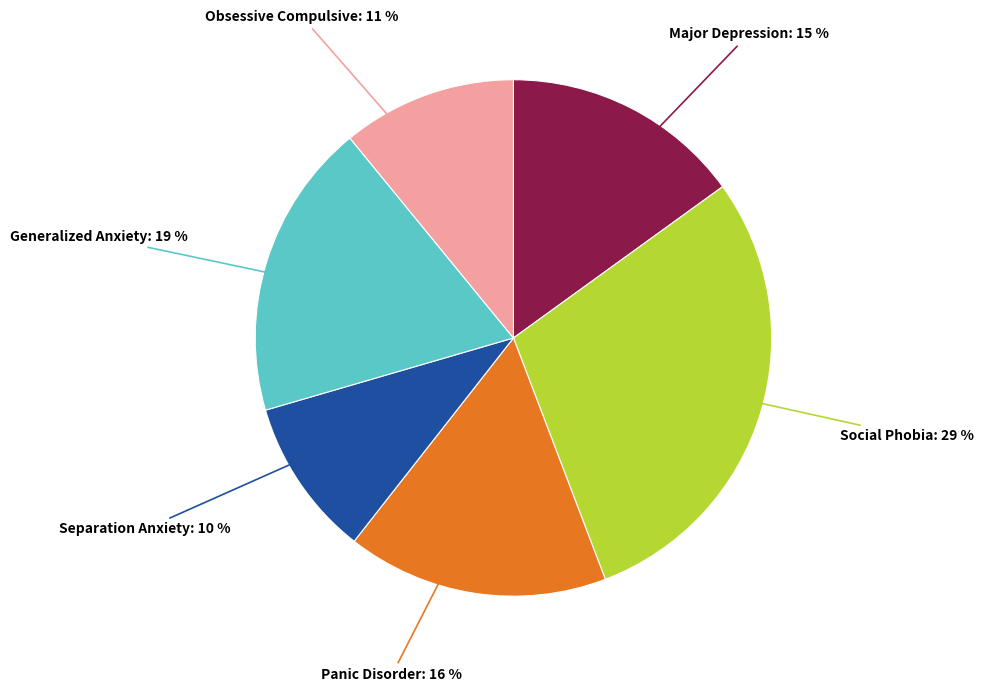

Does any single category account for the majority?

No